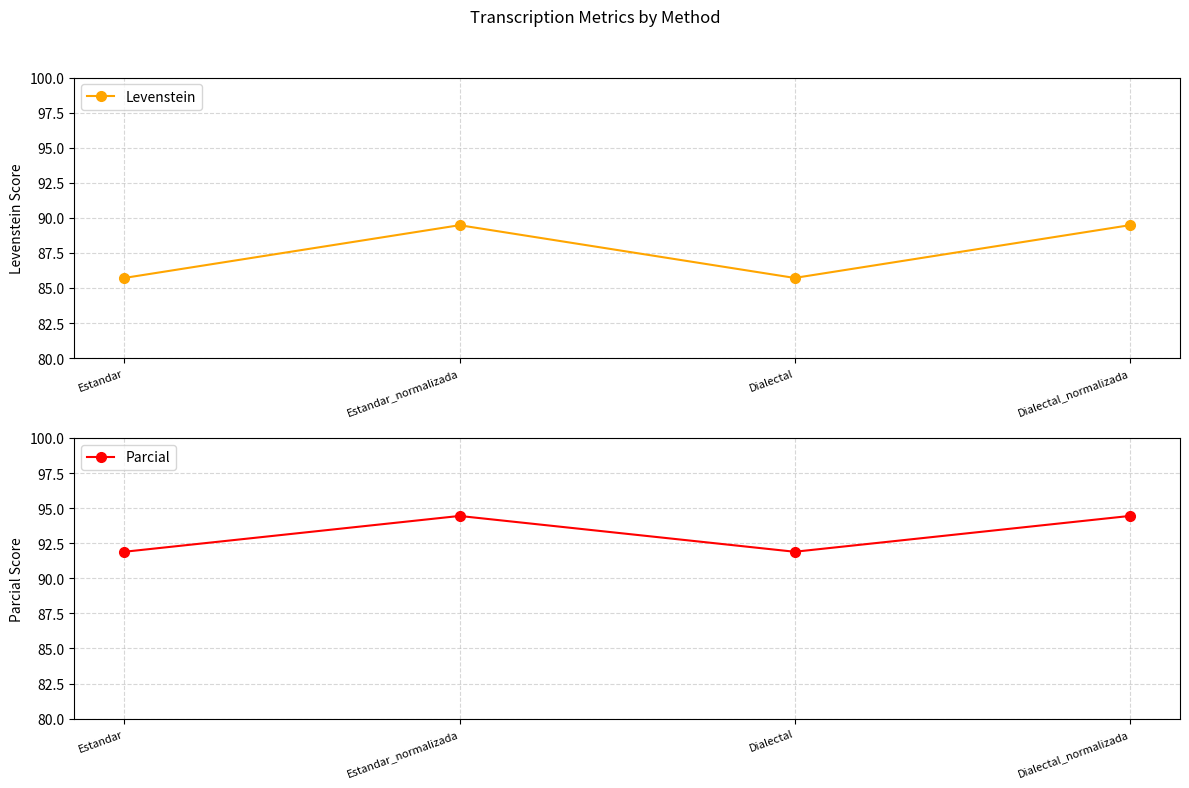

Reading left to right, extract all data points from this chart.

Levenstein: 85.7	89.5	85.7	89.5
Parcial: 91.9	94.4	91.9	94.4